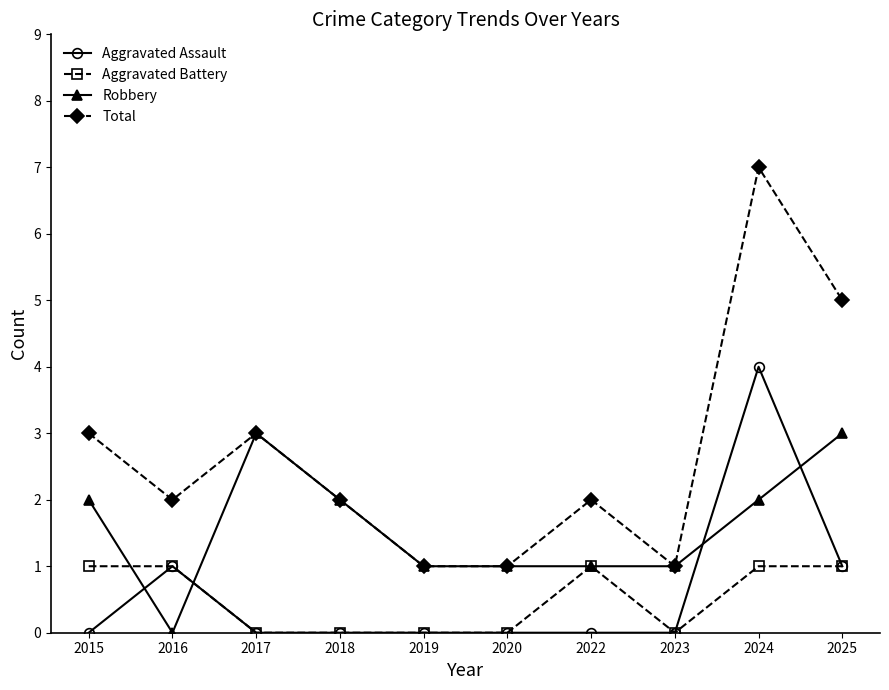

Reading left to right, transcribe all the data shown in this chart.

Aggravated Assault: 0	1	0	0	0	0	0	0	4	1
Aggravated Battery: 1	1	0	0	0	0	1	0	1	1
Robbery: 2	0	3	2	1	1	1	1	2	3
Total: 3	2	3	2	1	1	2	1	7	5